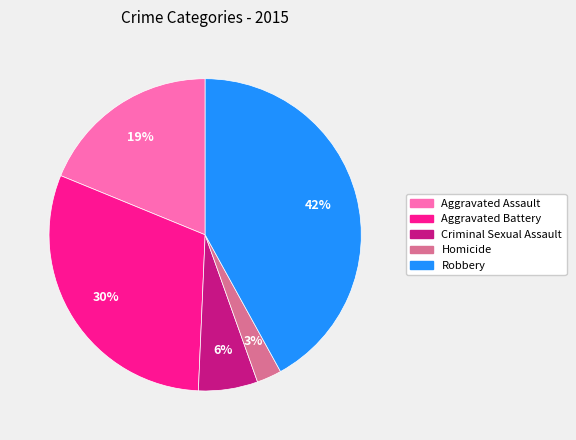

Rank the categories by value from highest to lowest.

Robbery, Aggravated Battery, Aggravated Assault, Criminal Sexual Assault, Homicide